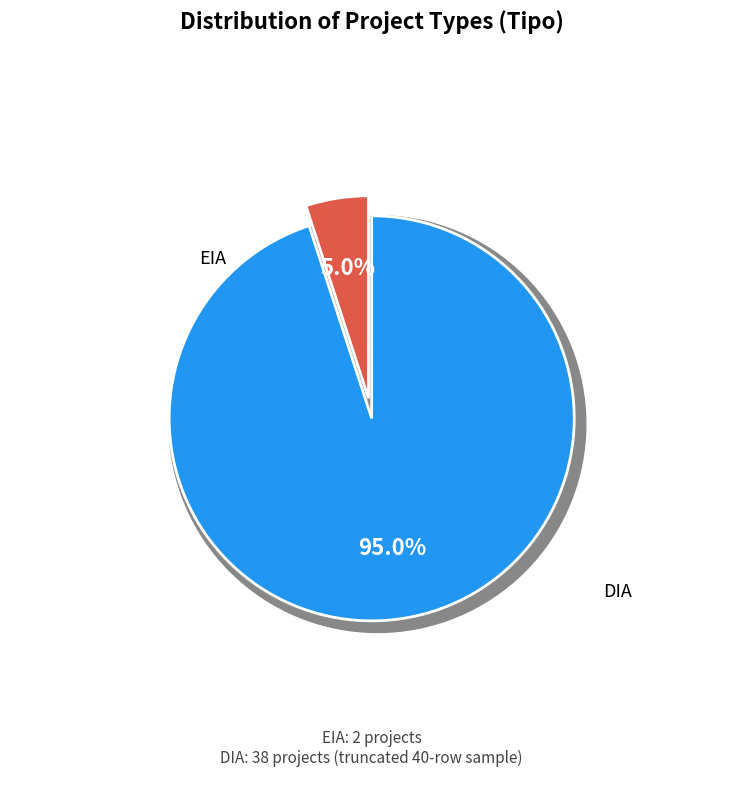

Count the number of slices in the pie.

2